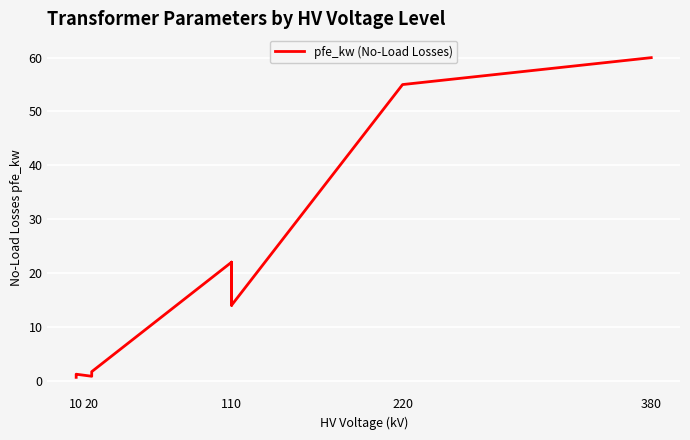

How many points are higher than both their immediate neighbors (excluding endpoints)?

3